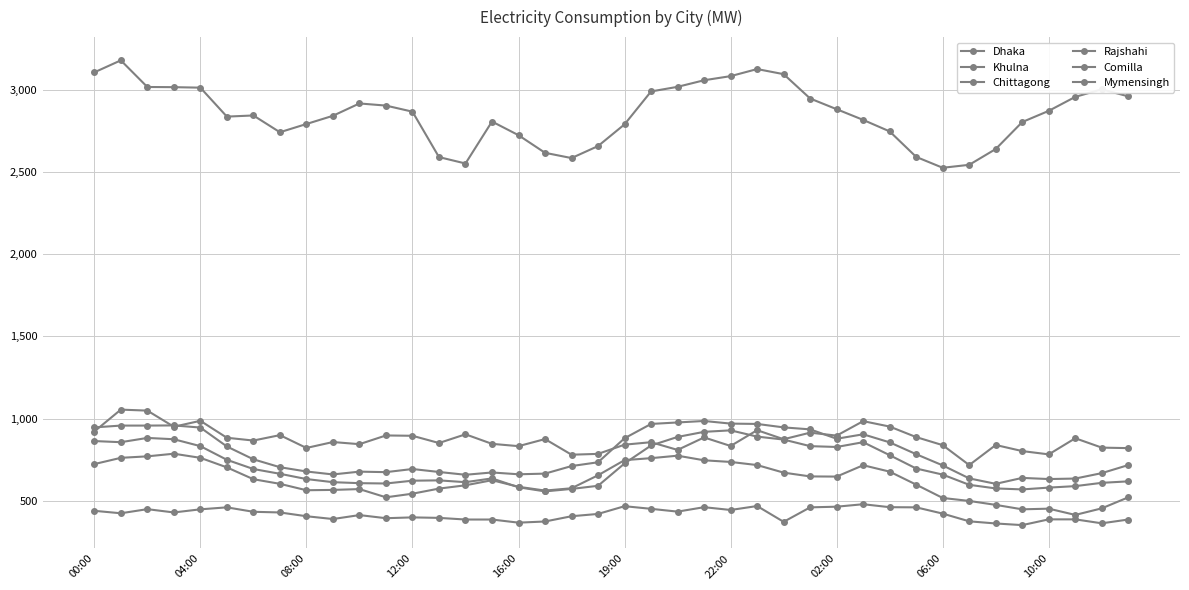

How many lines are shown in the chart?

6